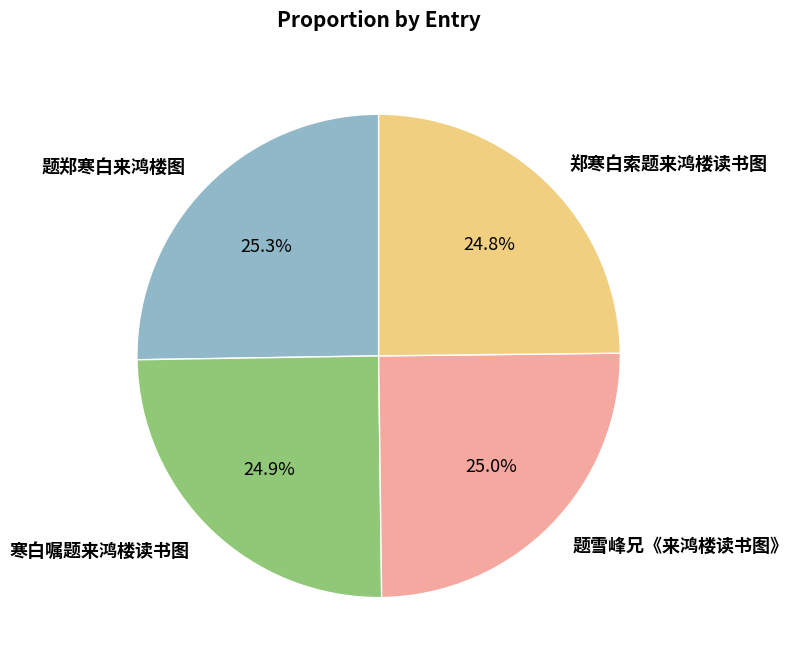

What is the ratio of the value at 寒白嘱题来鸿楼读书图 to the value at 题郑寒白来鸿楼图?

1.0